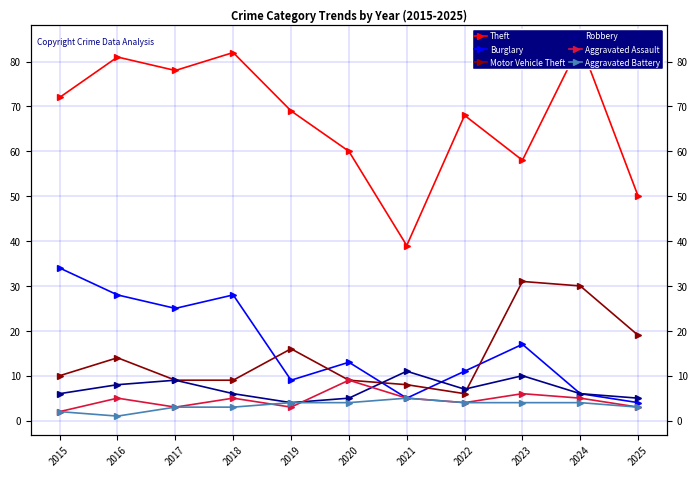

True or false: Aggravated Battery has more than 1 interior local peaks.

False